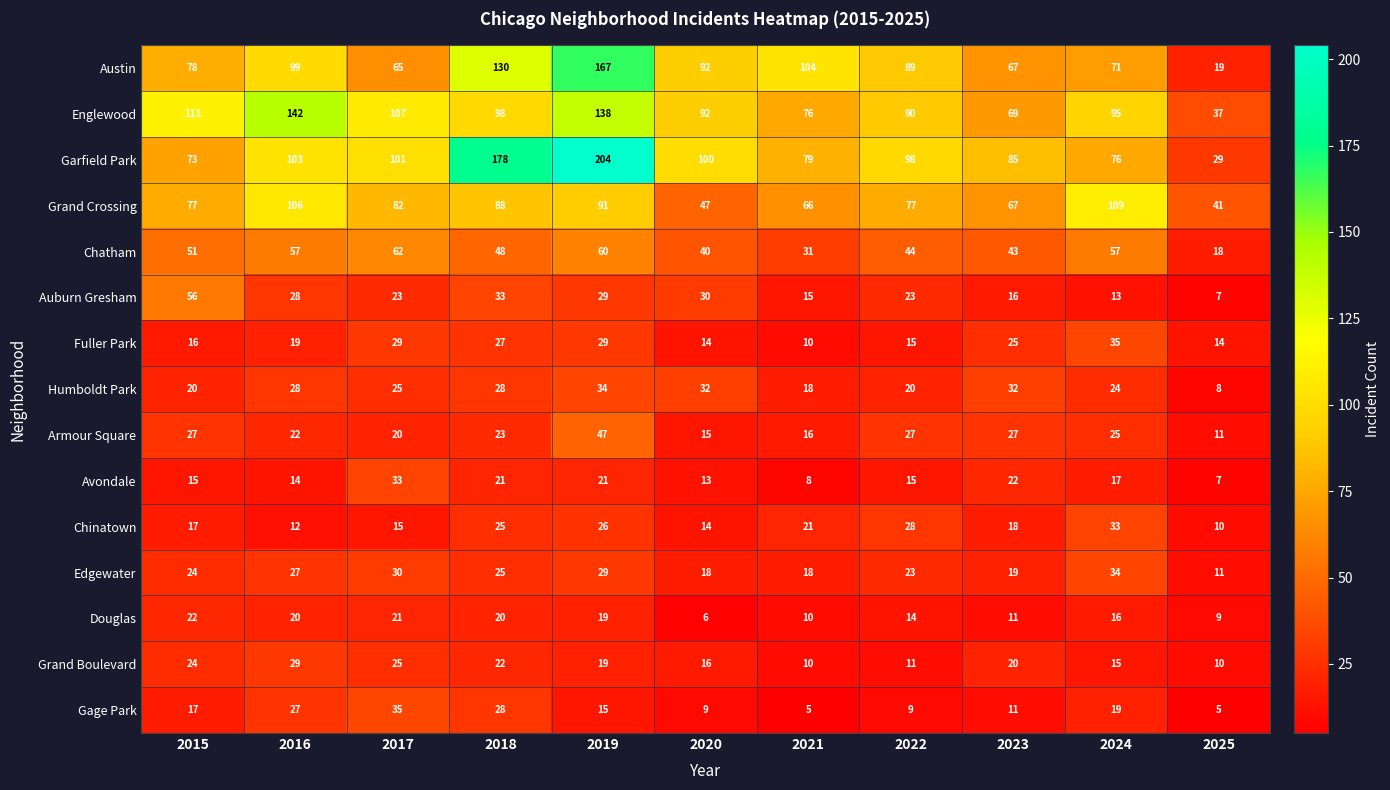

What is the sum of the Chinatown values at 2024 and 2020?

47